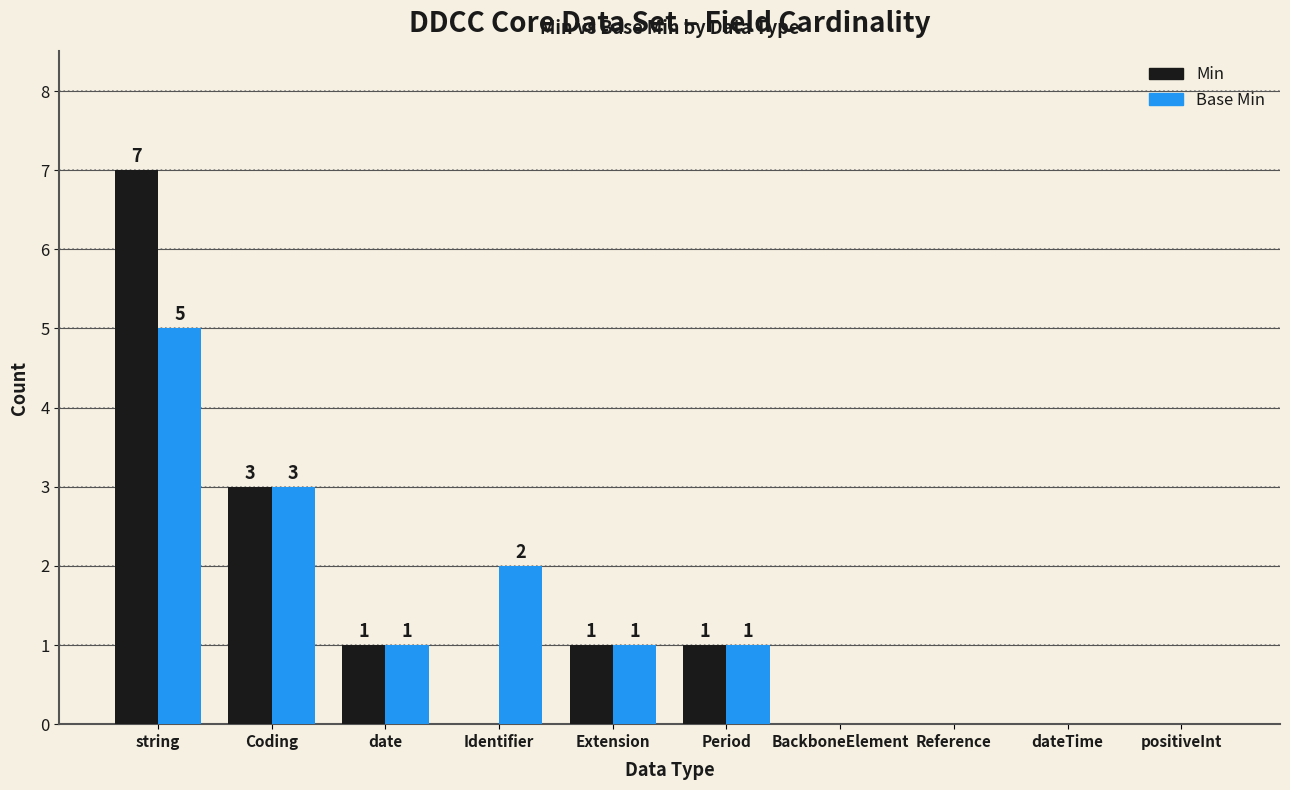

How many Min values are between 0 and 1?

8